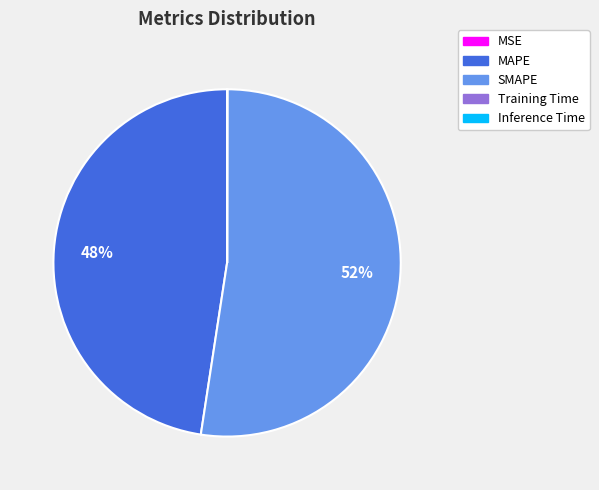

Which slice represents more than half of the pie?

SMAPE